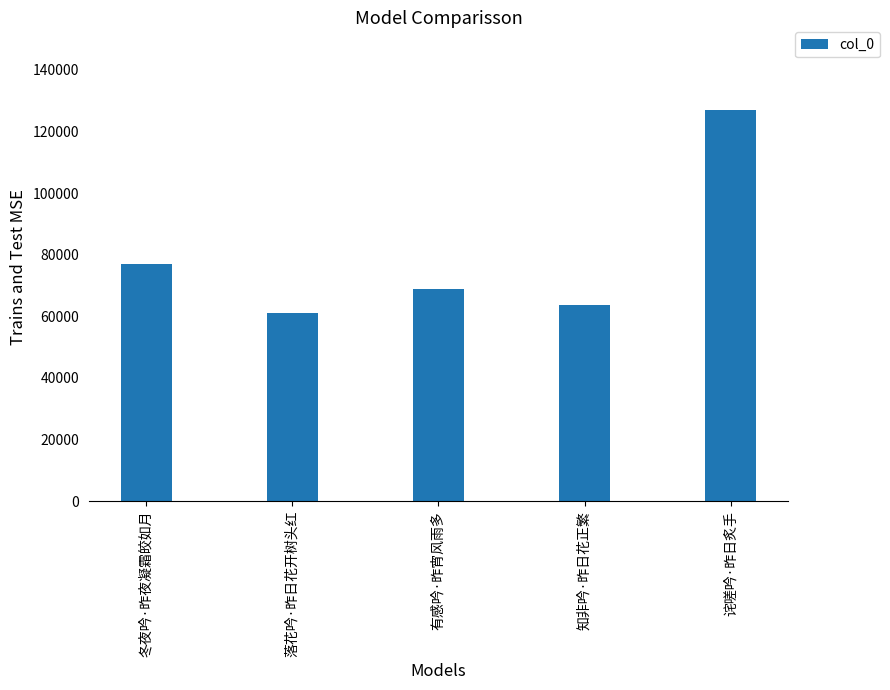

Where is the data nearest to the value 93983?

冬夜吟·昨夜凝霜皎如月